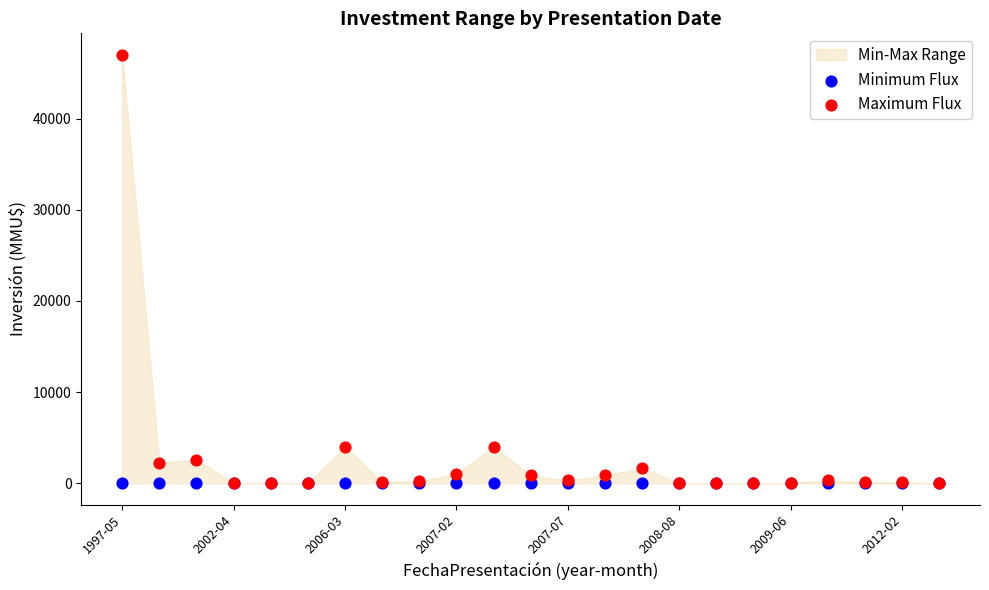

Which series contains the highest Y value?

Maximum Flux